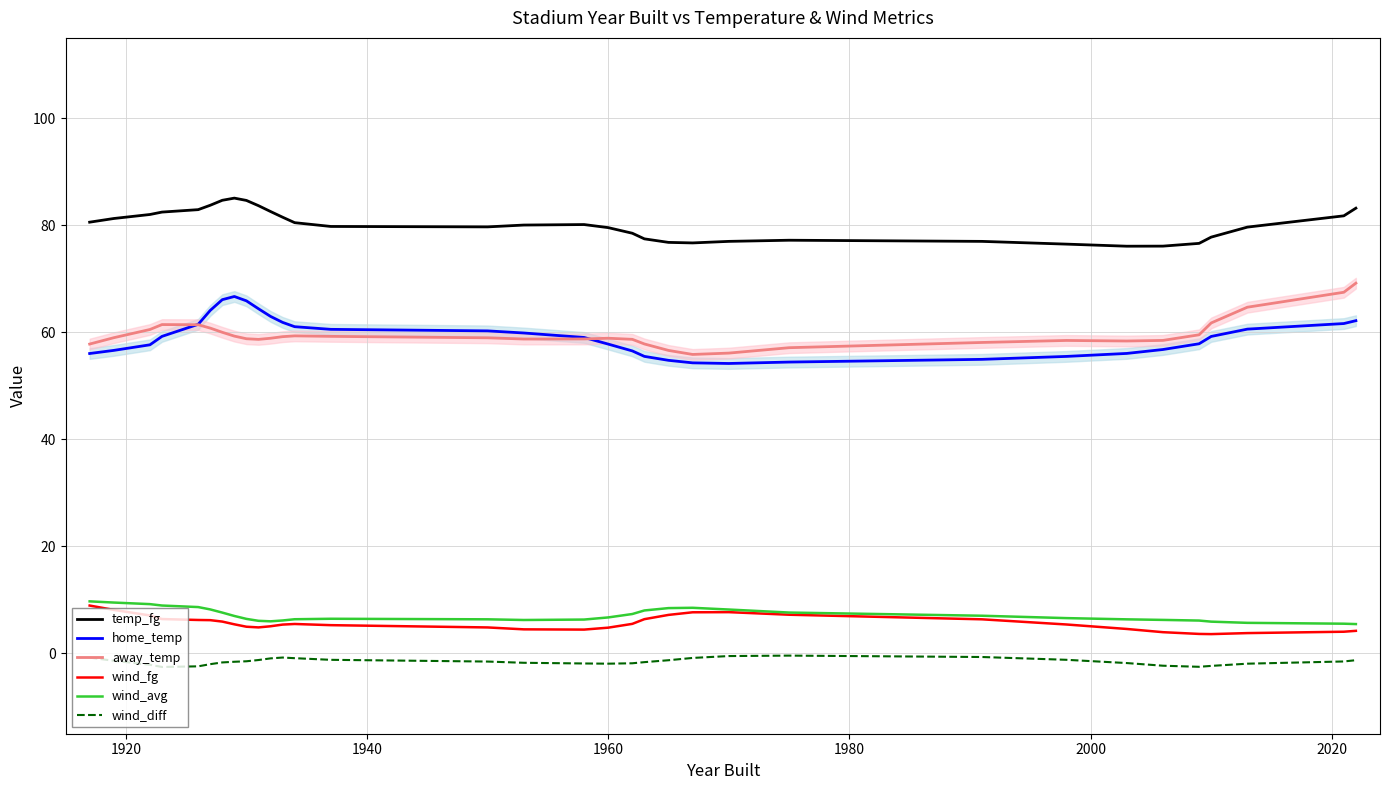

Reading left to right, extract all data points from this chart.

temp_fg: 80.6	81.3	82.0	82.5	82.9	83.7	84.7	85.1	84.6	83.7	82.6	81.5	80.5	79.8	79.7	80.0	80.1	79.6	78.5	77.5	76.8	76.7	77.0	77.2	77.0	76.5	76.1	76.1	76.6	77.8	79.6	81.8	83.2
home_temp: 56.0	56.6	57.7	59.2	61.5	64.1	66.1	66.7	65.9	64.4	63.0	61.8	61.0	60.5	60.3	59.9	59.0	57.8	56.5	55.5	54.8	54.3	54.2	54.4	54.9	55.5	56.0	56.8	57.9	59.2	60.6	61.6	62.2
away_temp: 57.8	59.0	60.5	61.4	61.4	60.8	60.0	59.3	58.8	58.7	58.9	59.2	59.3	59.2	59.0	58.7	58.8	58.9	58.7	57.8	56.6	55.9	56.1	57.1	58.1	58.5	58.4	58.5	59.5	61.7	64.7	67.5	69.2
wind_fg: 8.9	8.1	7.1	6.4	6.3	6.2	5.9	5.4	5.0	4.9	5.1	5.4	5.5	5.3	4.9	4.5	4.5	4.8	5.5	6.4	7.2	7.7	7.7	7.2	6.4	5.4	4.6	4.0	3.6	3.6	3.8	4.1	4.2
wind_avg: 9.7	9.5	9.2	9.0	8.7	8.2	7.6	7.0	6.5	6.1	6.0	6.2	6.4	6.5	6.4	6.2	6.3	6.7	7.4	8.0	8.5	8.5	8.2	7.6	7.0	6.6	6.4	6.3	6.1	5.9	5.7	5.6	5.5
wind_diff: -0.8	-1.4	-2.1	-2.5	-2.4	-2.0	-1.7	-1.6	-1.5	-1.2	-0.9	-0.8	-0.9	-1.2	-1.5	-1.7	-1.9	-1.9	-1.8	-1.6	-1.3	-0.8	-0.5	-0.4	-0.7	-1.2	-1.8	-2.3	-2.5	-2.3	-1.9	-1.5	-1.3